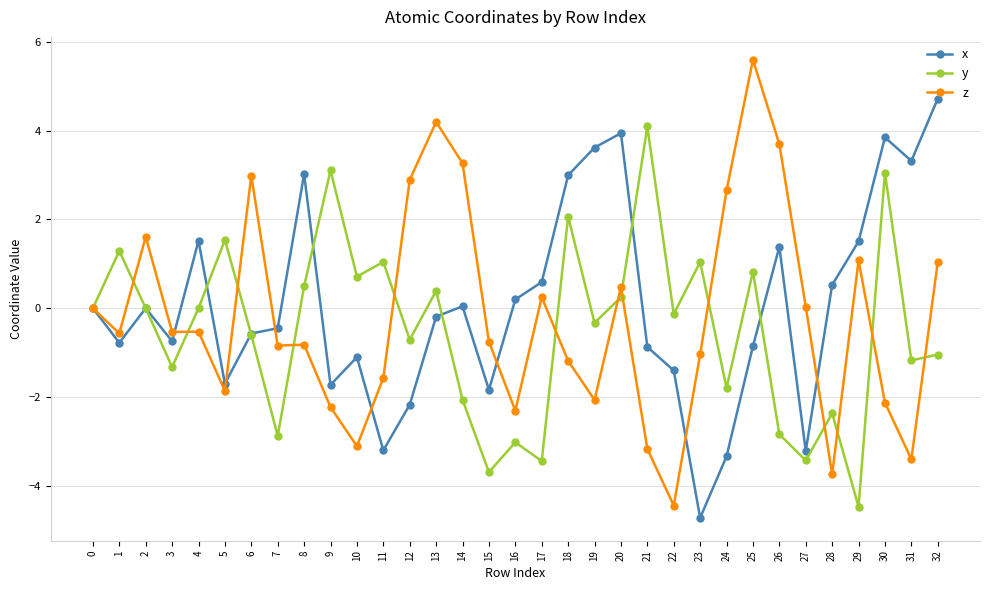

What is the value of the z point at the 27th from the left?

3.7